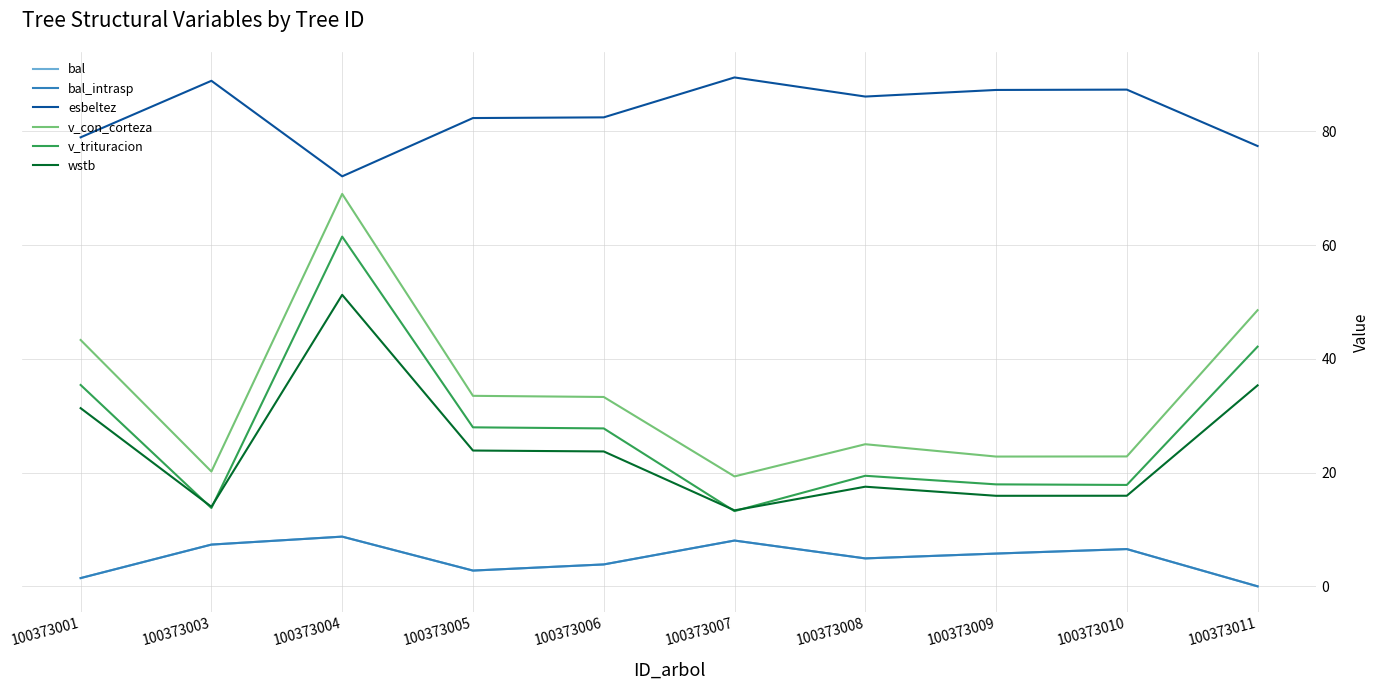

What is the difference between the second highest and minimum values in the esbeltez series?

16.8